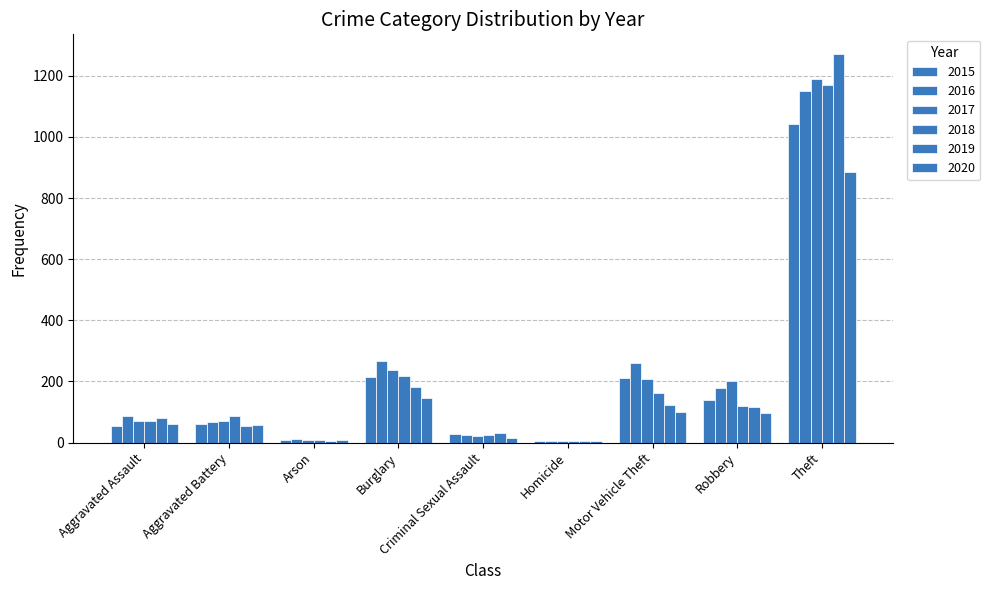

Count the number of categories in the chart.

9